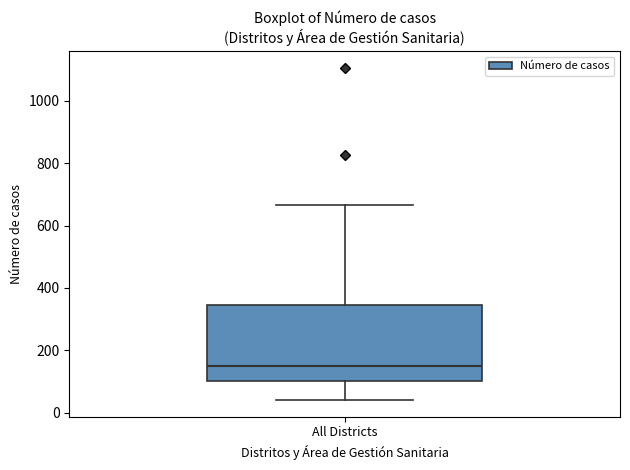

Read this box plot against the y-axis: the position of the median line, the range covered by the box, and the ends of both whiskers. The values are not printed on the chart, so give them approximately, as read against the axis.

median 160, box 100 to 340, whiskers 40 to 660